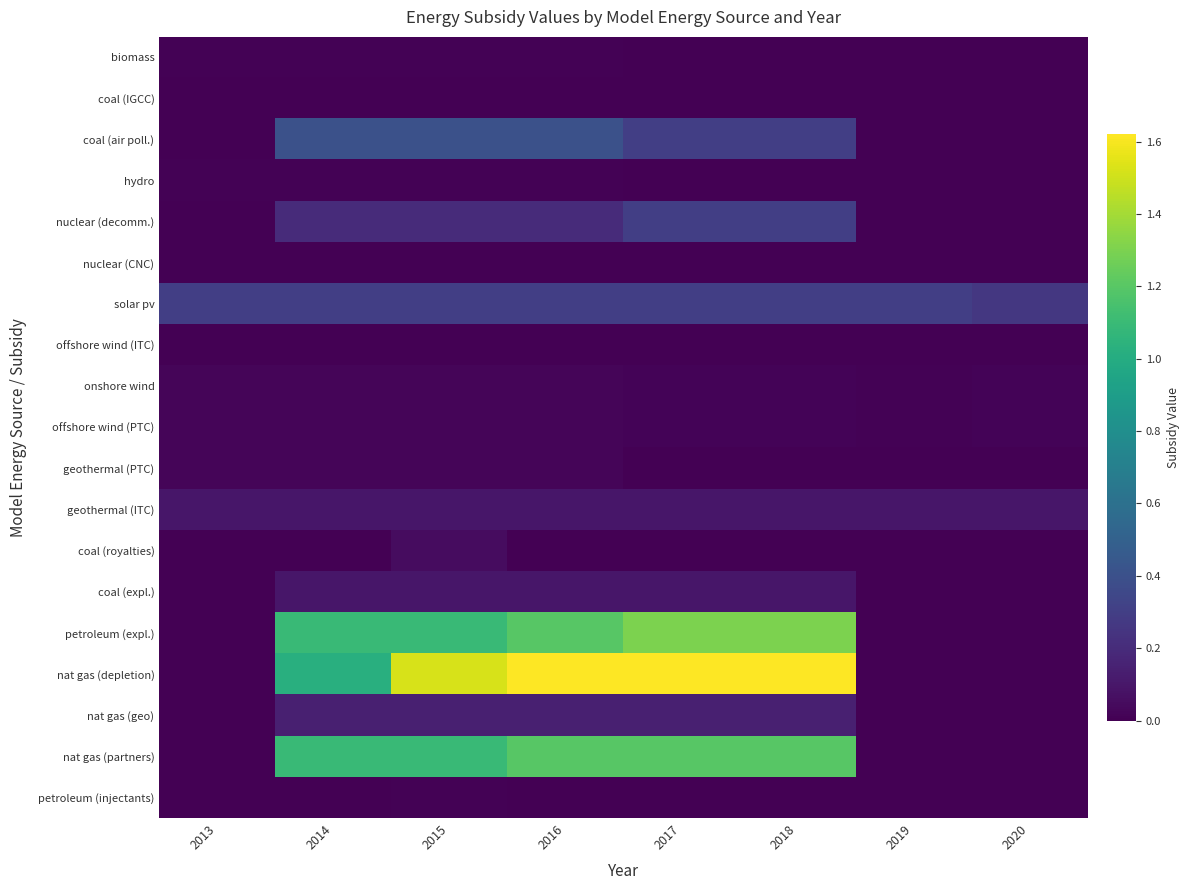

Which series has the largest total across all categories?

nat gas (depletion)